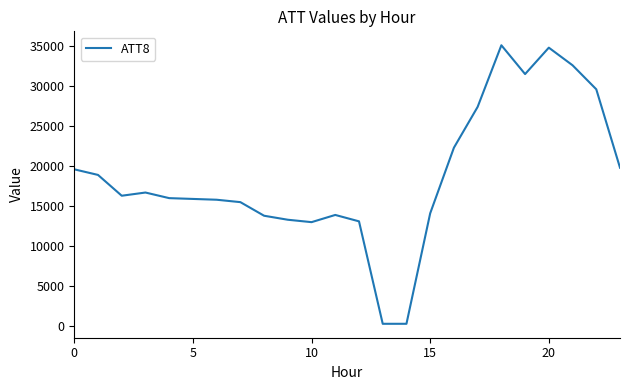

What is the difference between the maximum and minimum values?

34800